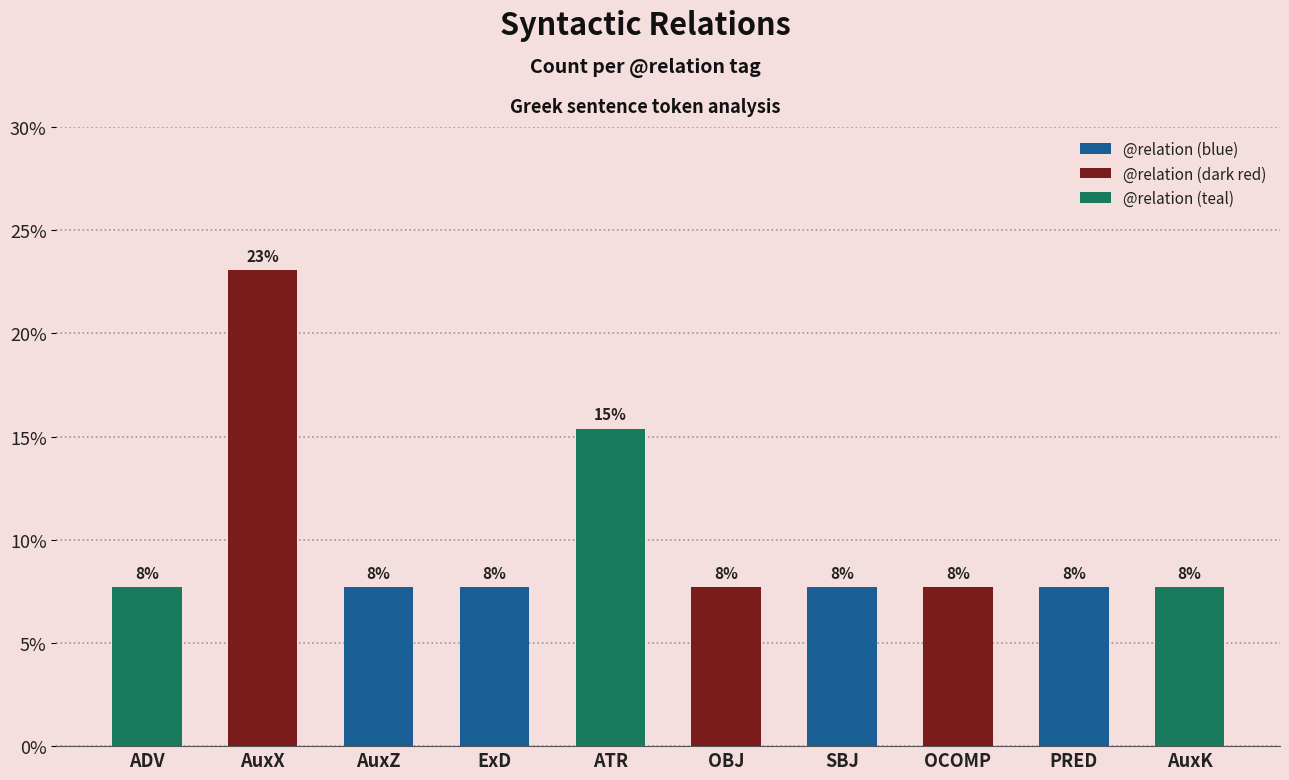

Does the chart contain stacked bars?

No